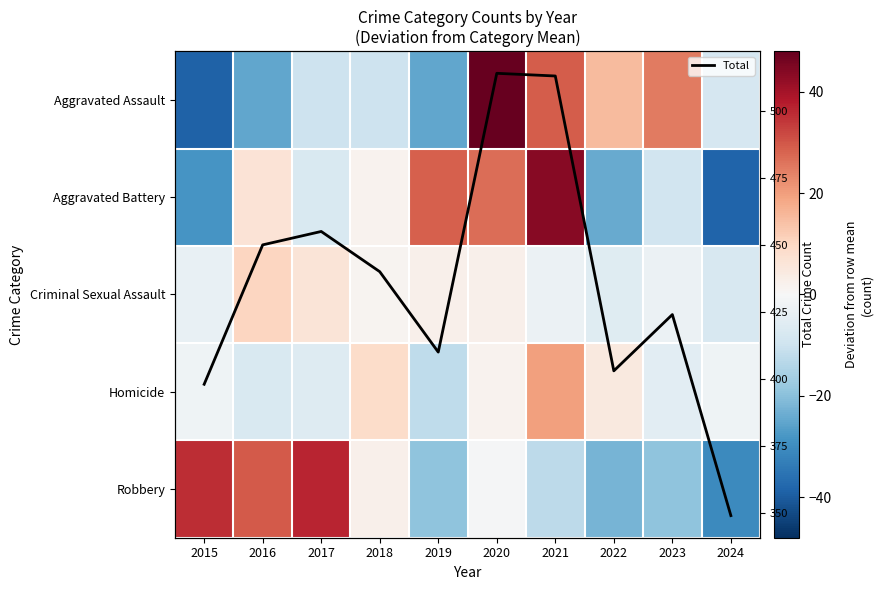

What is the highest value of the Total series?

514